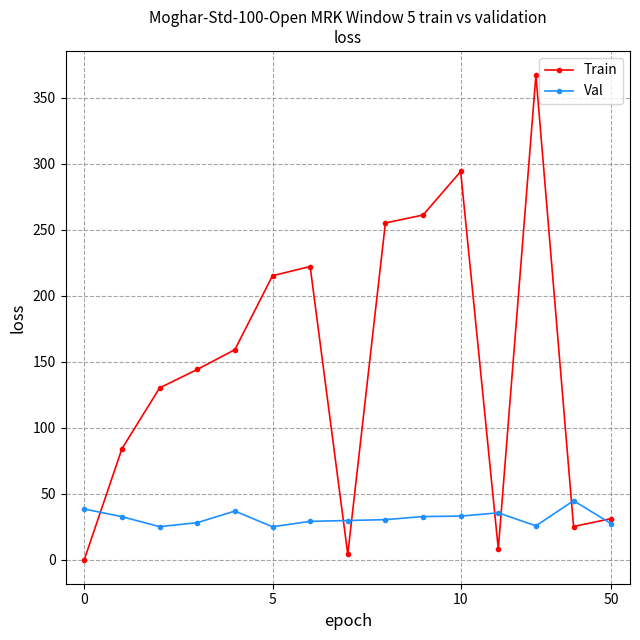

Which series has the largest total across all categories?

Train